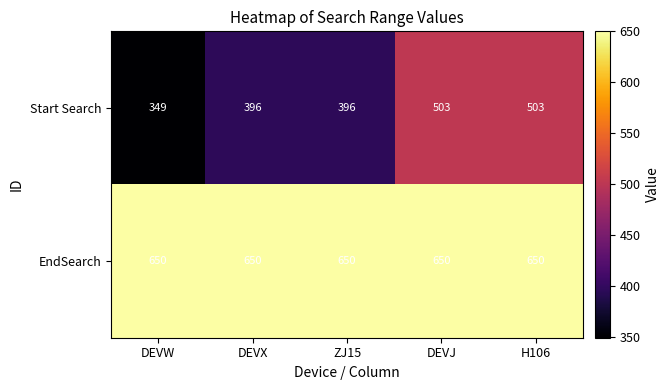

What value does the Start Search series have at DEVW, to the nearest 50?

350